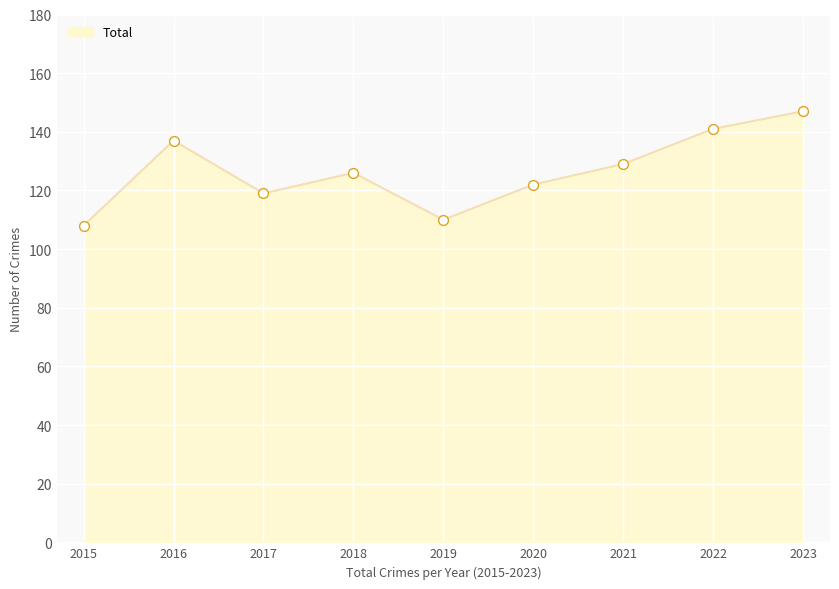

The chart shows a value of 108 at 2015. True or false?

True